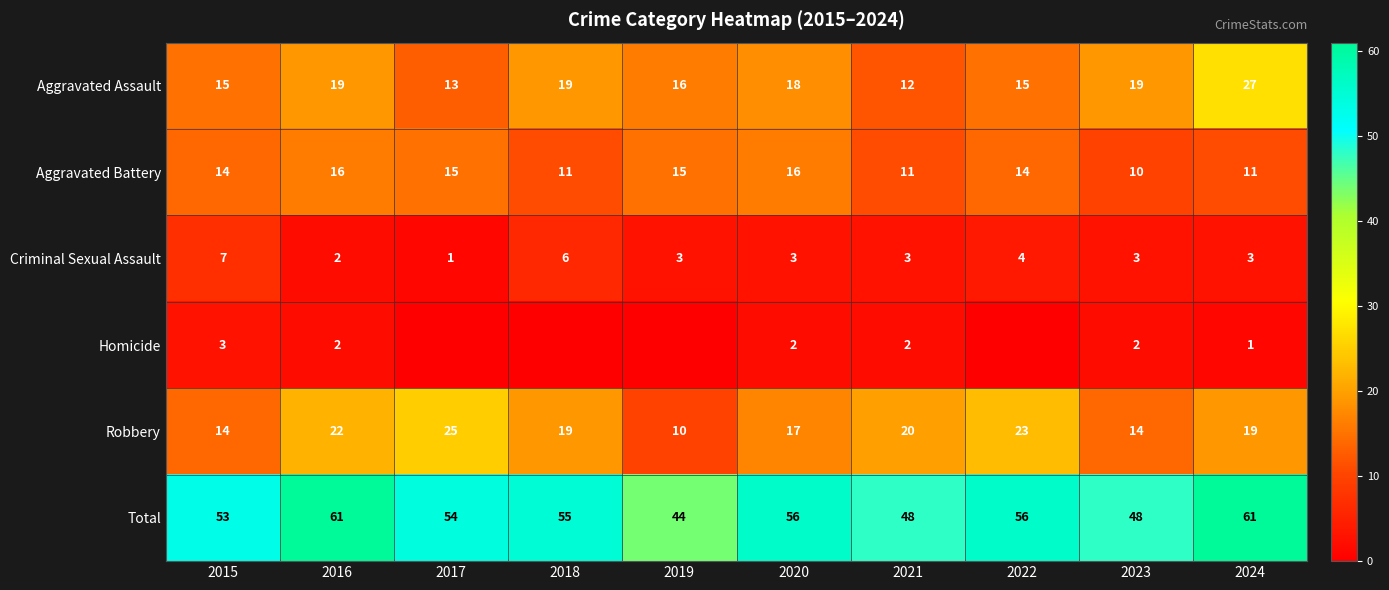

At 2020, list the series in order from largest to smallest.

Total, Aggravated Assault, Robbery, Aggravated Battery, Criminal Sexual Assault, Homicide